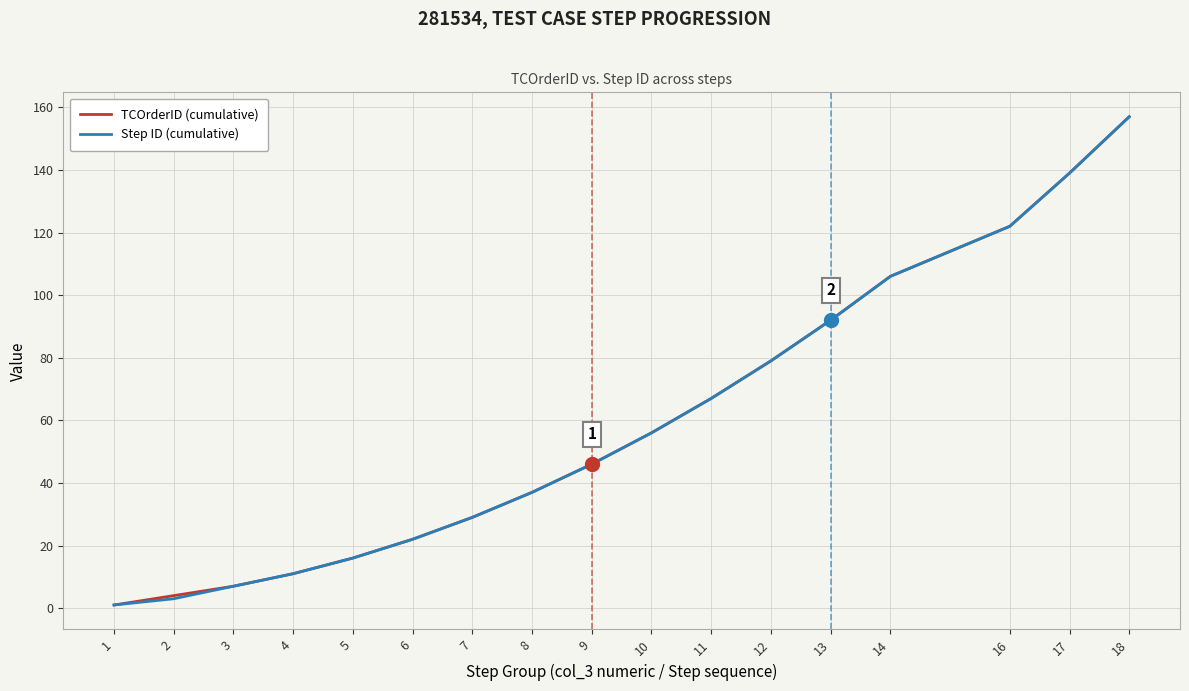

Reading right to left, what are all the values shown in this chart?

TCOrderID (cumulative): 18=157	17=139	16=122	14=106	13=92	12=79	11=67	10=56	9=46	8=37	7=29	6=22	5=16	4=11	3=7	2=4	1=1
Step ID (cumulative): 18=157	17=139	16=122	14=106	13=92	12=79	11=67	10=56	9=46	8=37	7=29	6=22	5=16	4=11	3=7	2=3	1=1